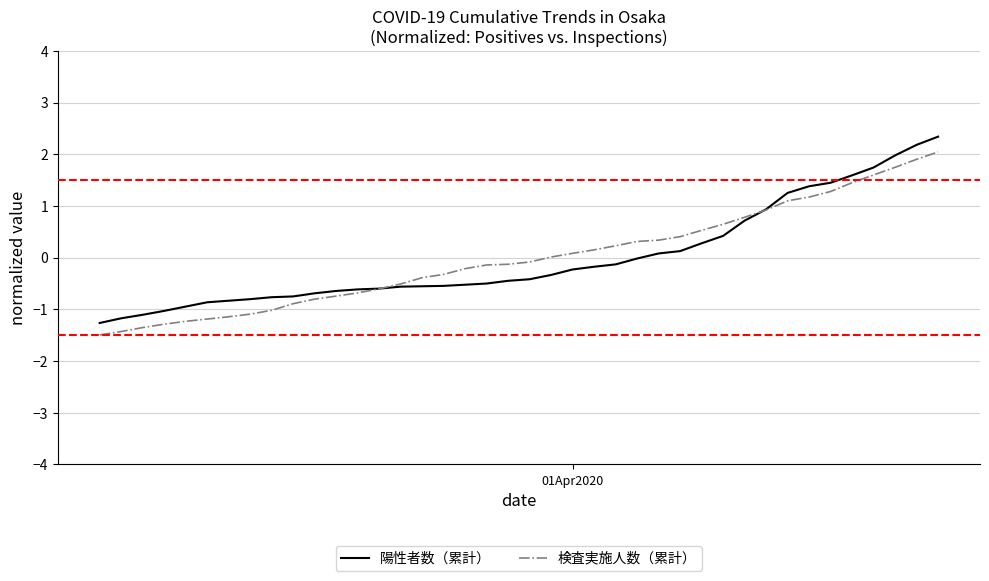

What is the maximum value for 陽性者数（累計）?

2.3